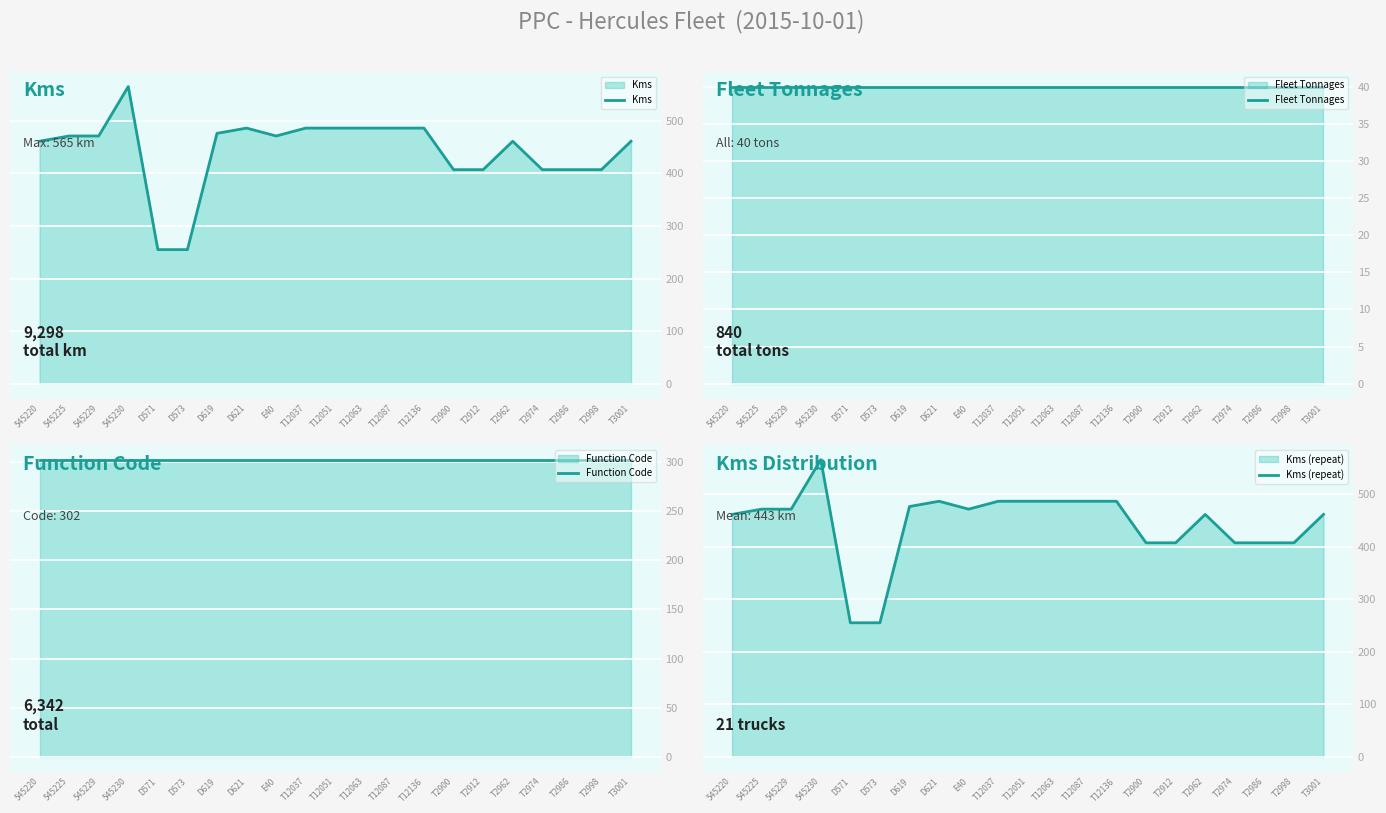

Count the number of categories in the chart.

21